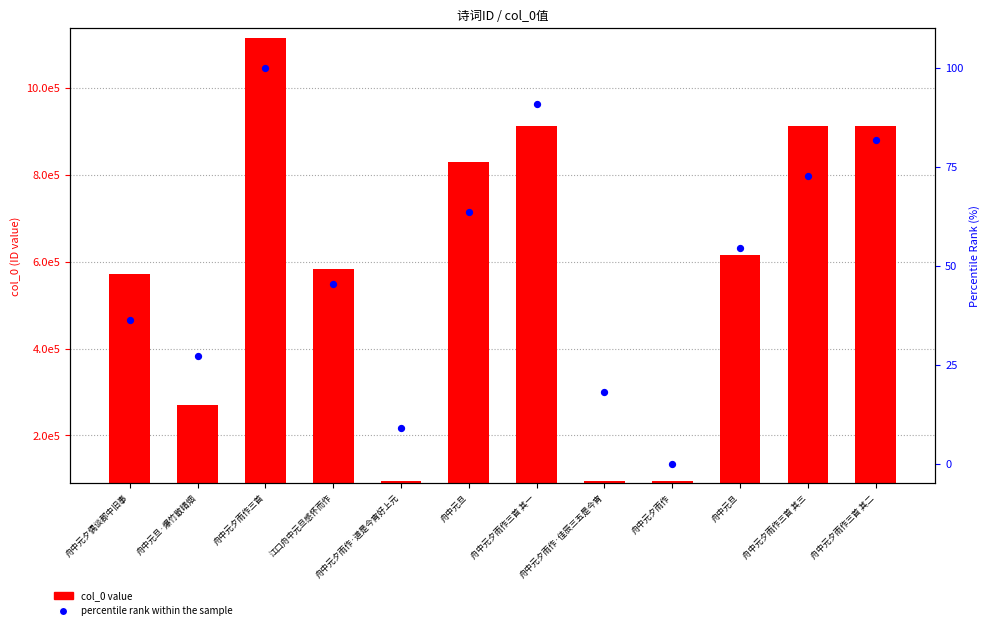

Which series reaches the minimum Y coordinate?

percentile rank within the sample